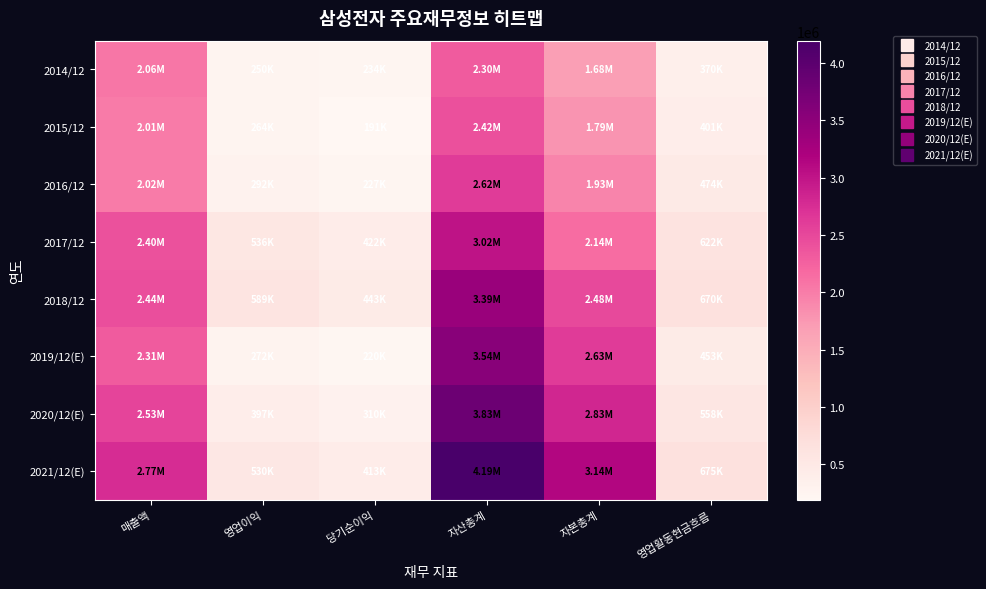

Which series has the largest range (max minus min)?

2021/12(E)